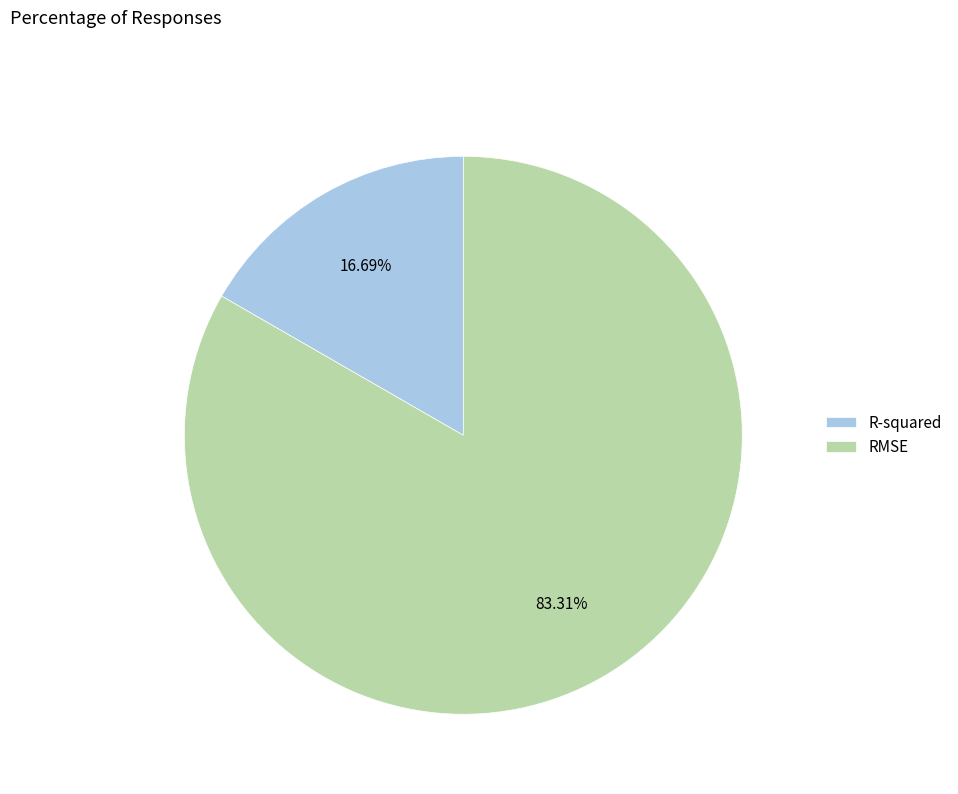

To the nearest percent, what portion does RMSE represent?

83%